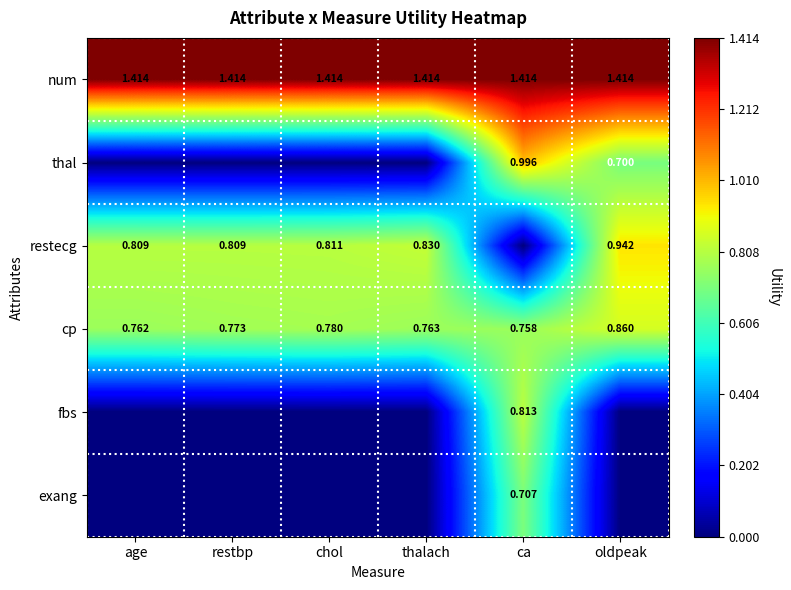

At which label does cp reach its peak?

oldpeak